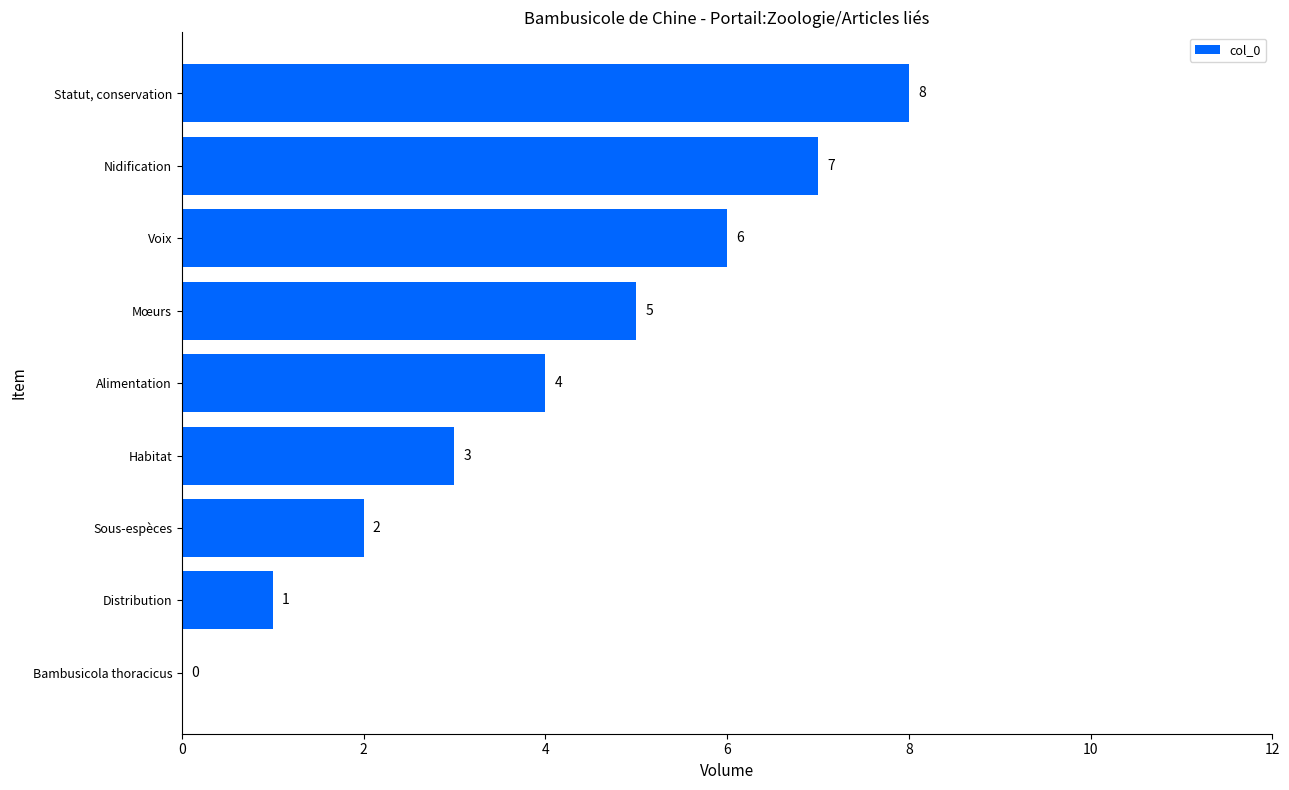

True or false: the data shows 4 at Alimentation.

True